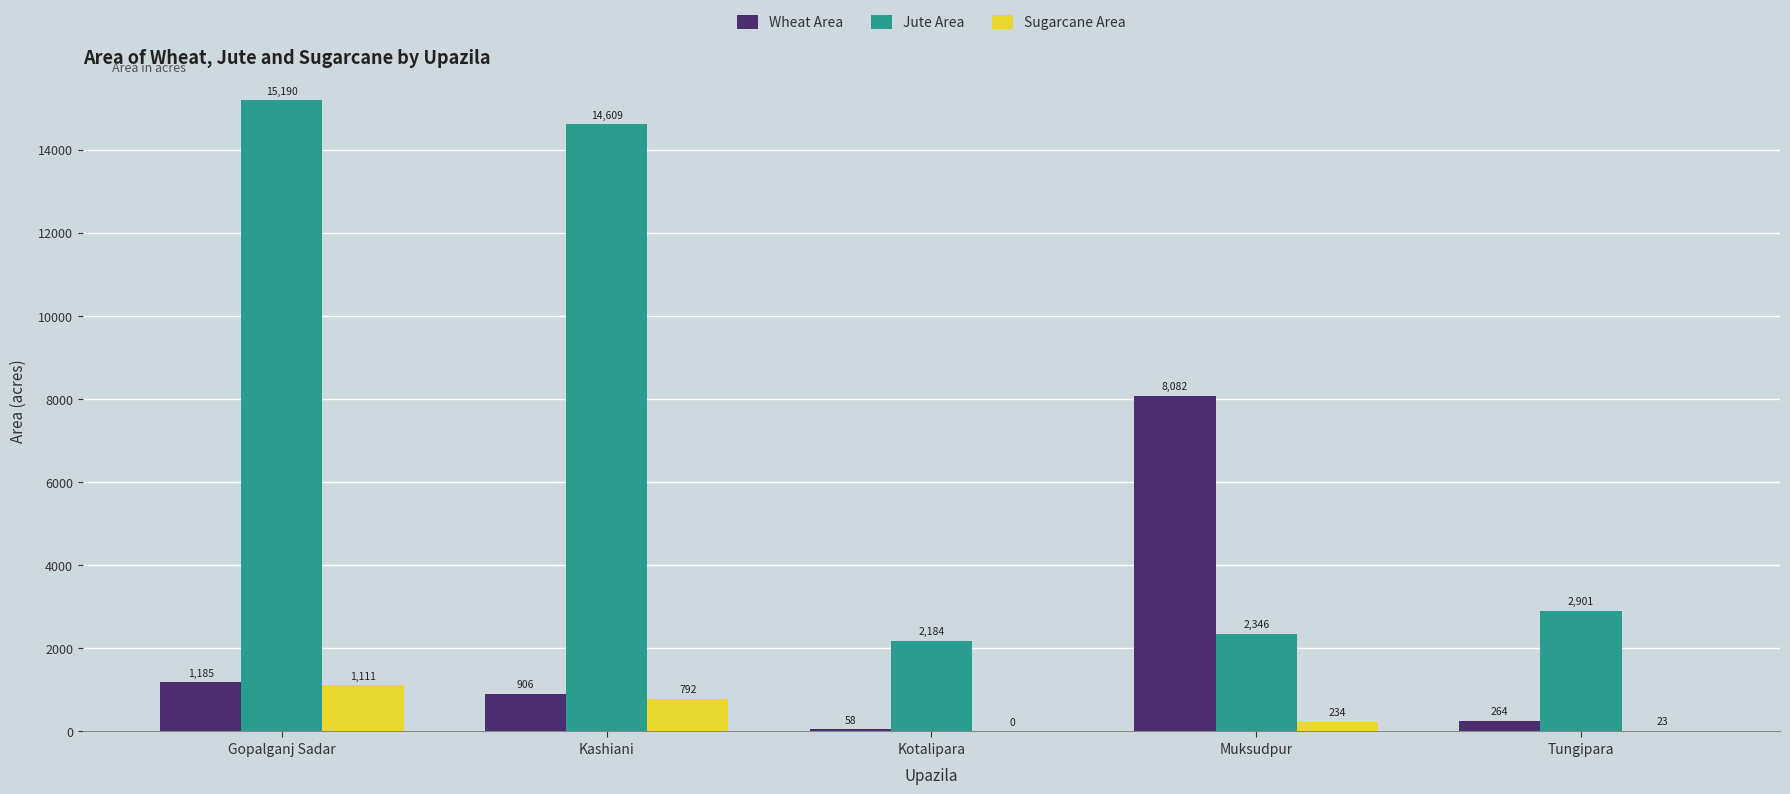

At which label does Jute Area reach its peak?

Gopalganj Sadar